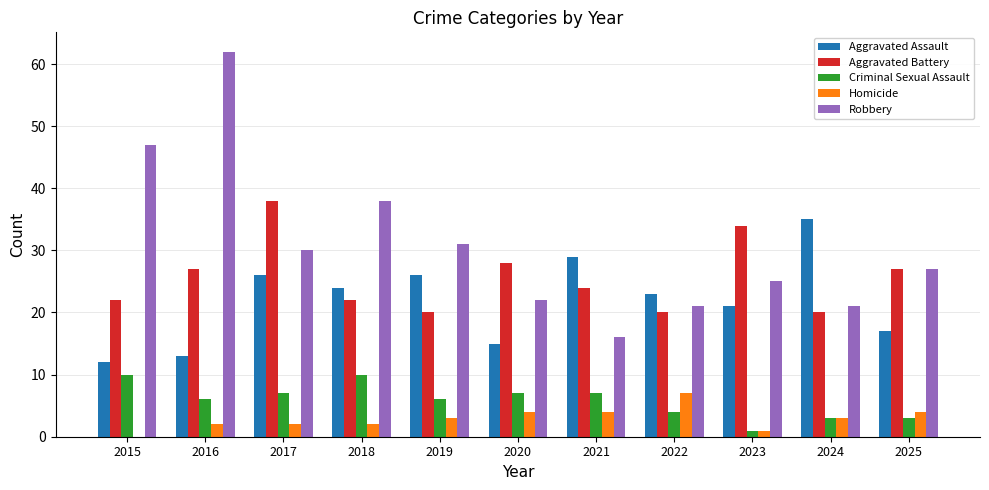

Reading left to right, transcribe all the data shown in this chart.

Aggravated Assault: 2015=12	2016=13	2017=26	2018=24	2019=26	2020=15	2021=29	2022=23	2023=21	2024=35	2025=17
Aggravated Battery: 2015=22	2016=27	2017=38	2018=22	2019=20	2020=28	2021=24	2022=20	2023=34	2024=20	2025=27
Criminal Sexual Assault: 2015=10	2016=6	2017=7	2018=10	2019=6	2020=7	2021=7	2022=4	2023=1	2024=3	2025=3
Homicide: 2015=0	2016=2	2017=2	2018=2	2019=3	2020=4	2021=4	2022=7	2023=1	2024=3	2025=4
Robbery: 2015=47	2016=62	2017=30	2018=38	2019=31	2020=22	2021=16	2022=21	2023=25	2024=21	2025=27